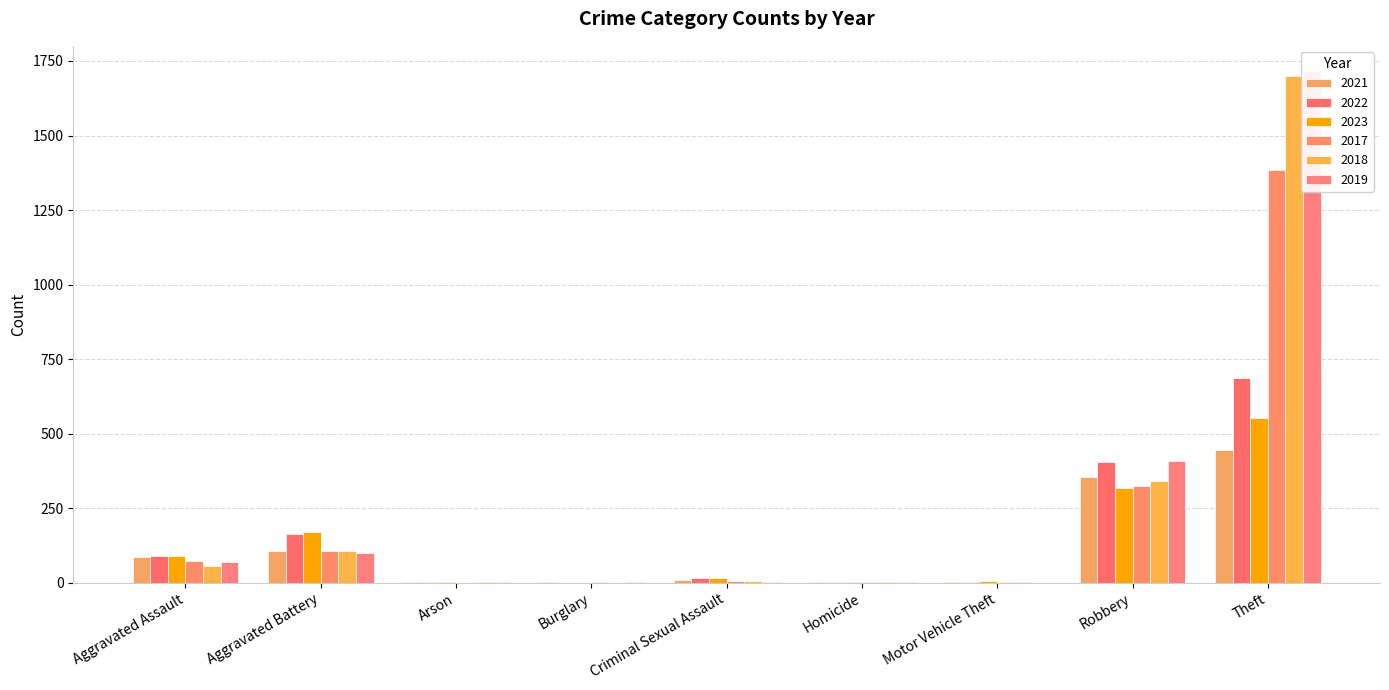

Rank the series at Criminal Sexual Assault from lowest to highest value.

2019, 2017, 2018, 2021, 2023, 2022